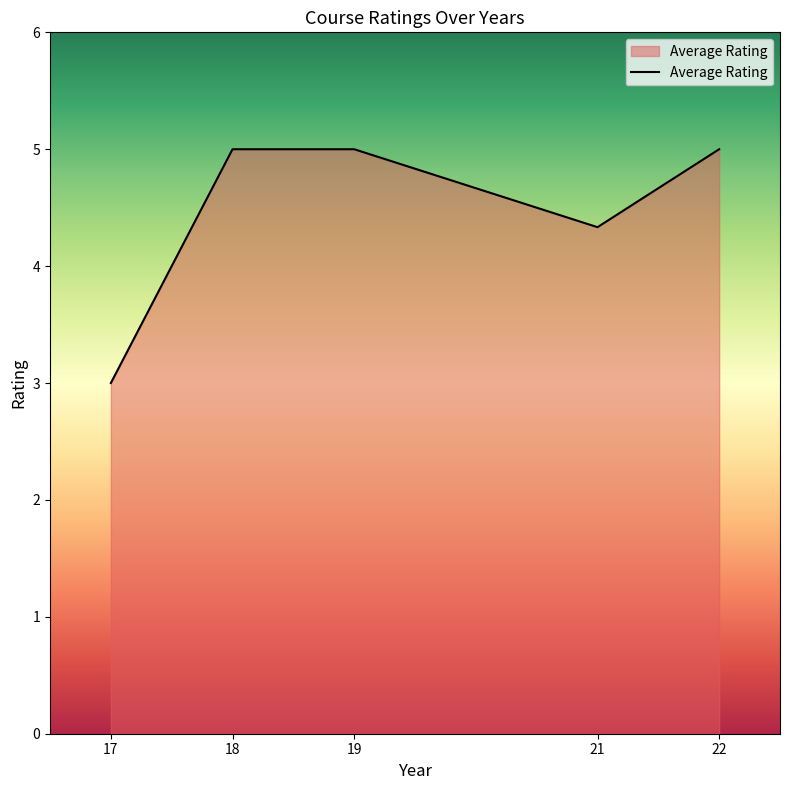

Reading left to right, what are all the values shown in this chart?

3.0	5.0	5.0	4.3	5.0